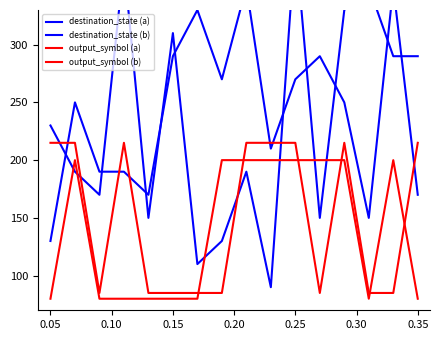

Does the chart display data point markers on the line(s)?

No